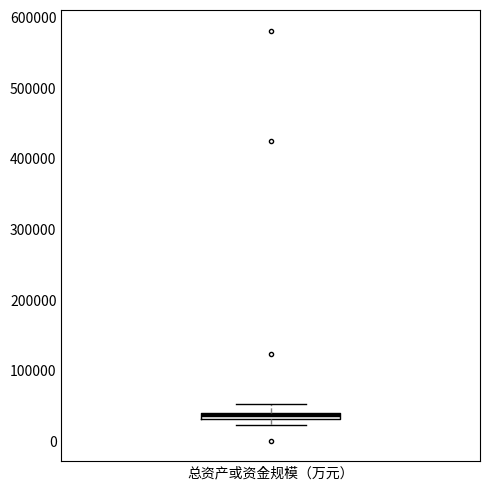

Where is the upper edge of the box for 总资产或资金规模（万元） on the y-axis? The values are not printed on the chart, so give them approximately, as read against the axis.

40000